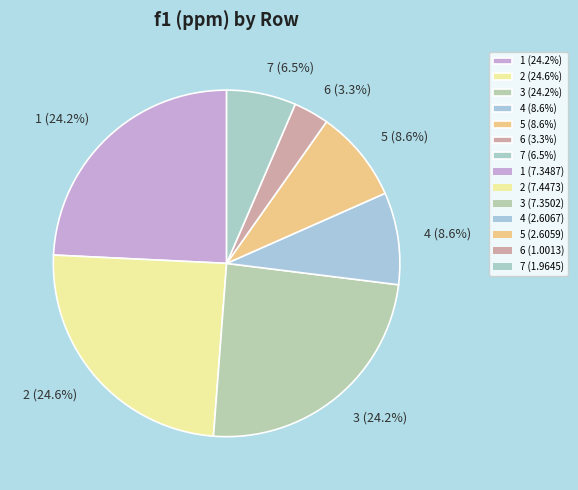

How many segments does this pie chart have?

7